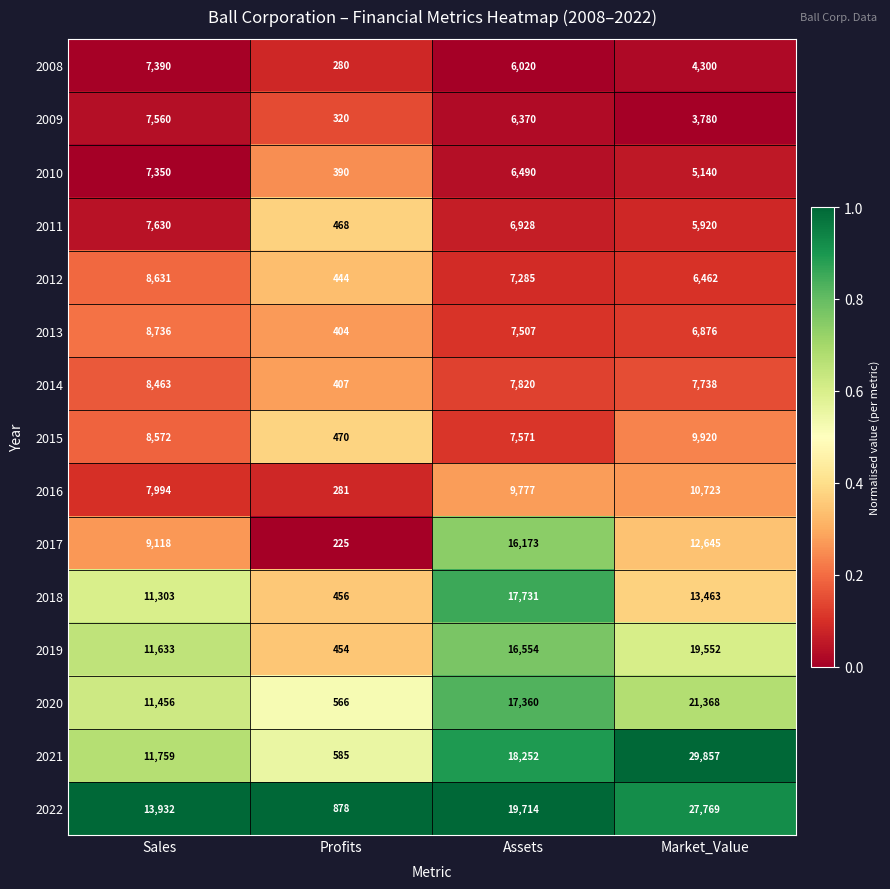

Which series has the largest range (max minus min)?

2021